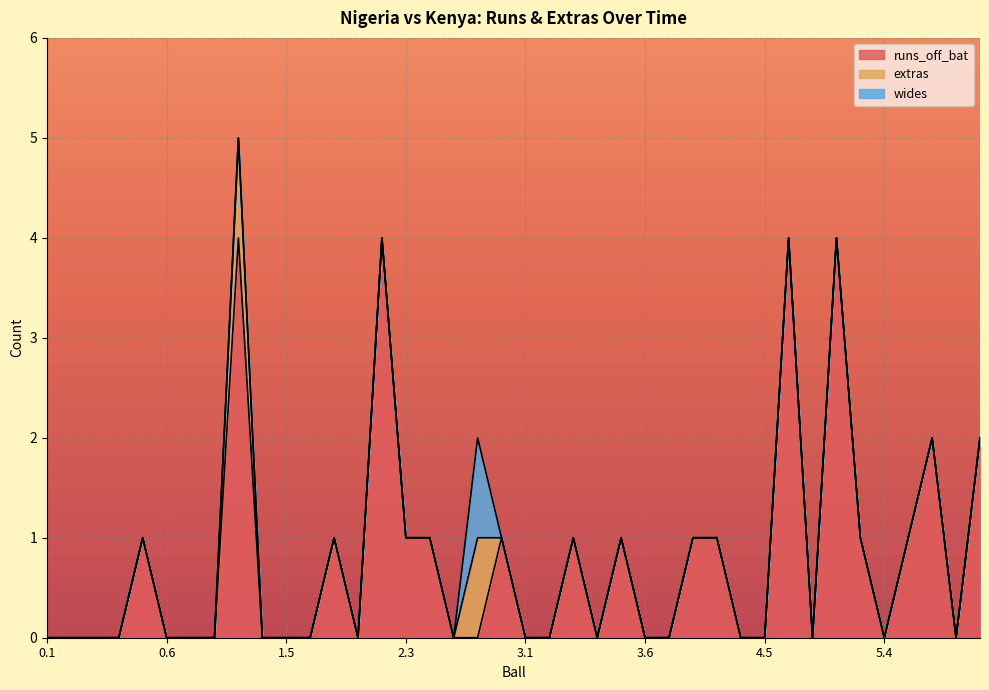

What is the difference between the maximum and second lowest values in the extras series?

1